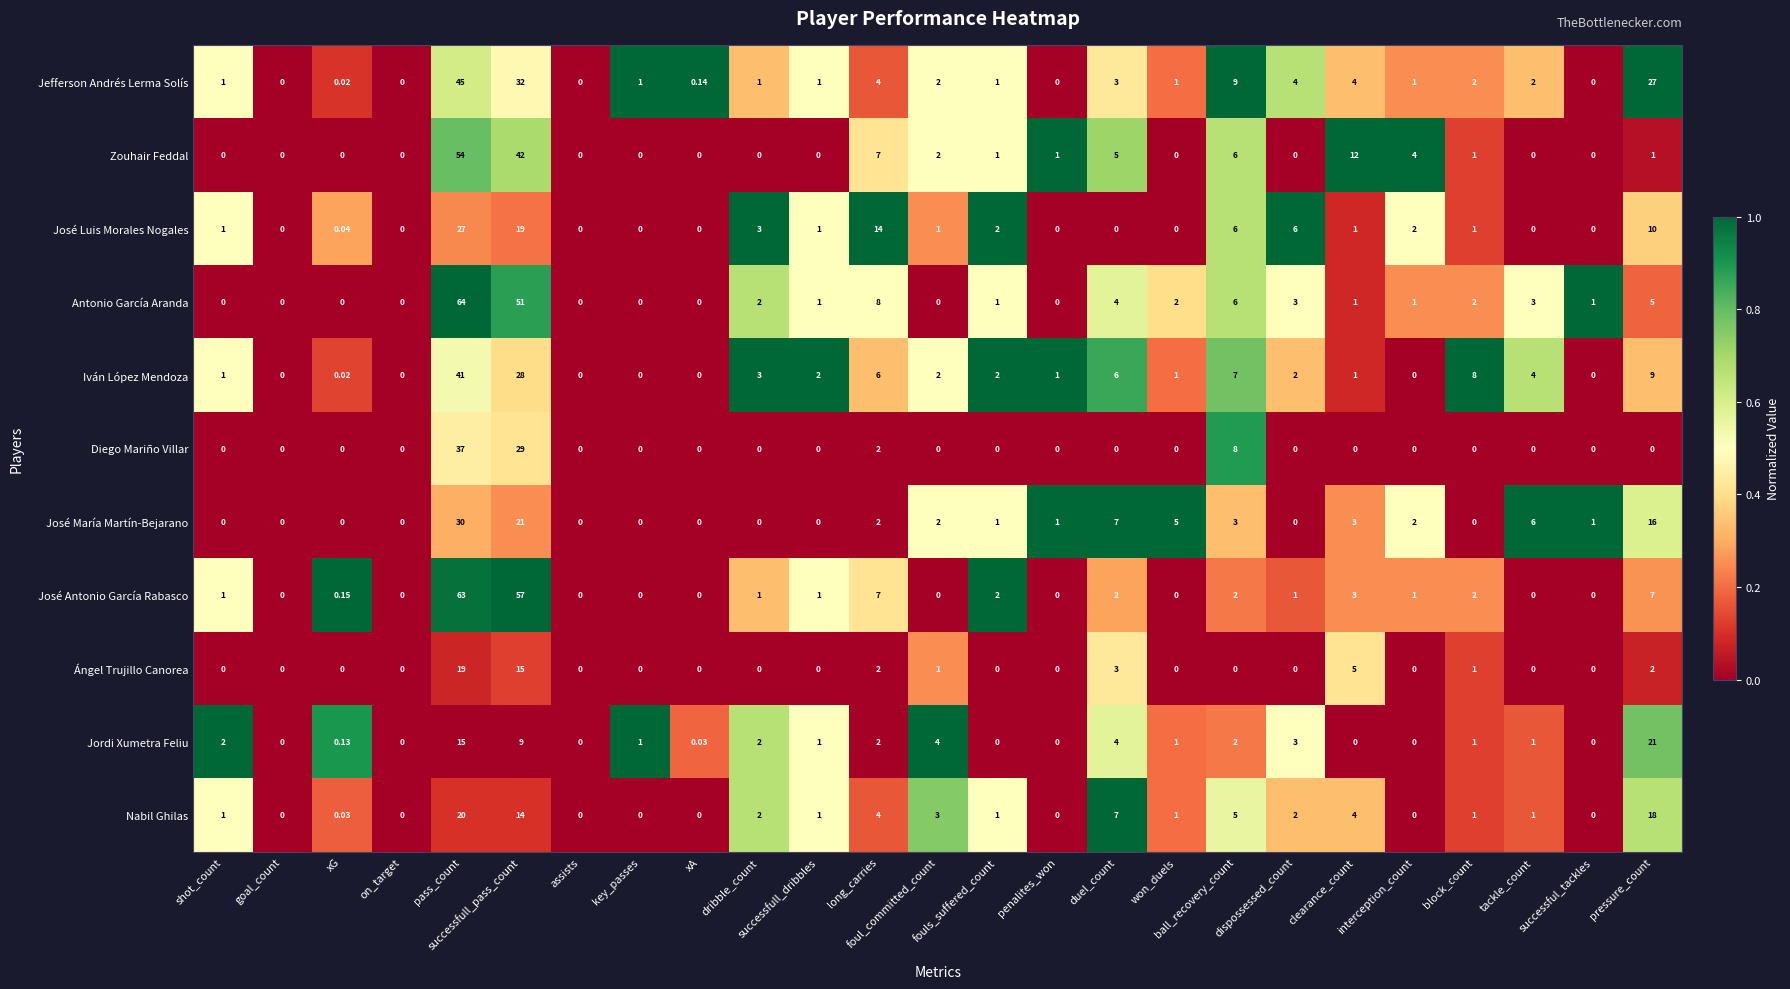

List the series in order of their peak value, lowest first.

Ángel Trujillo Canorea, Nabil Ghilas, Jordi Xumetra Feliu, José Luis Morales Nogales, José María Martín-Bejarano, Diego Mariño Villar, Iván López Mendoza, Jefferson Andrés Lerma Solís, Zouhair Feddal, José Antonio García Rabasco, Antonio García Aranda